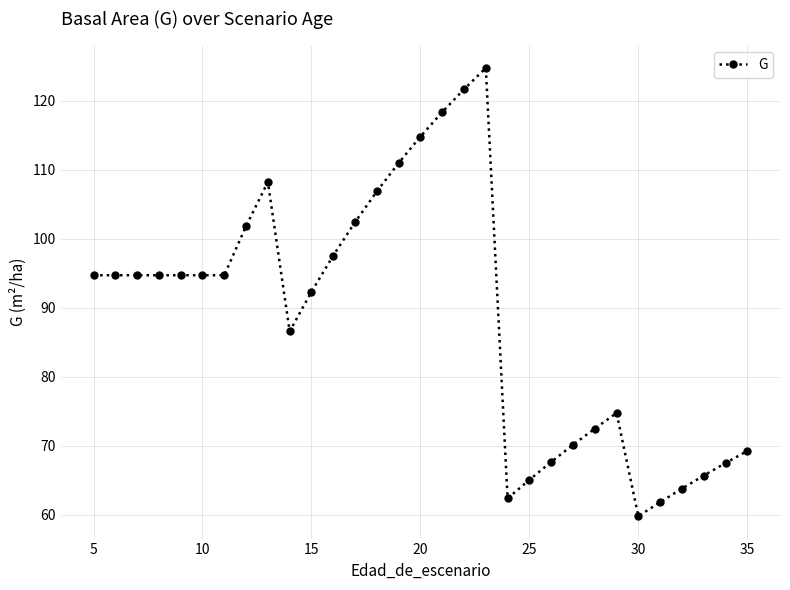

What is the sum of all values?

2749.9